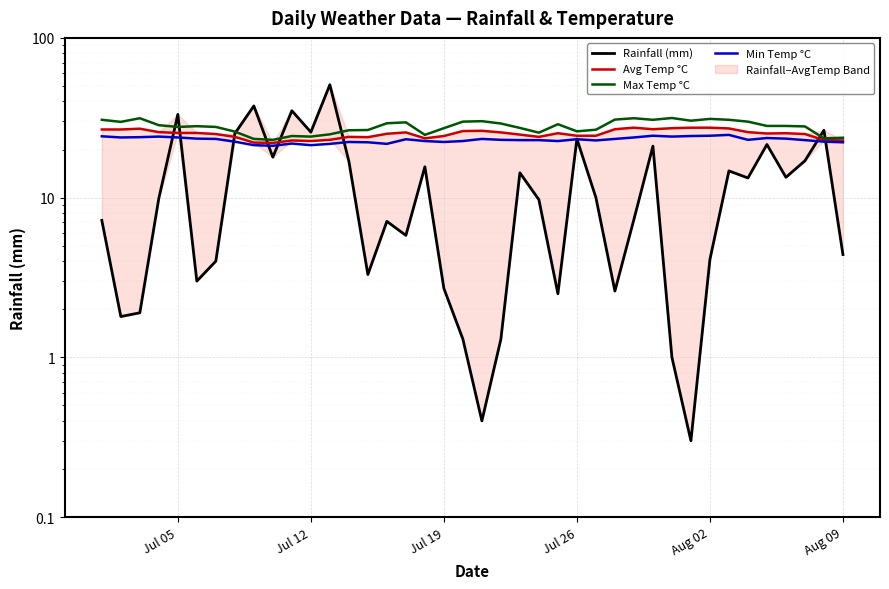

Is this an area chart (filled region under the line)?

No